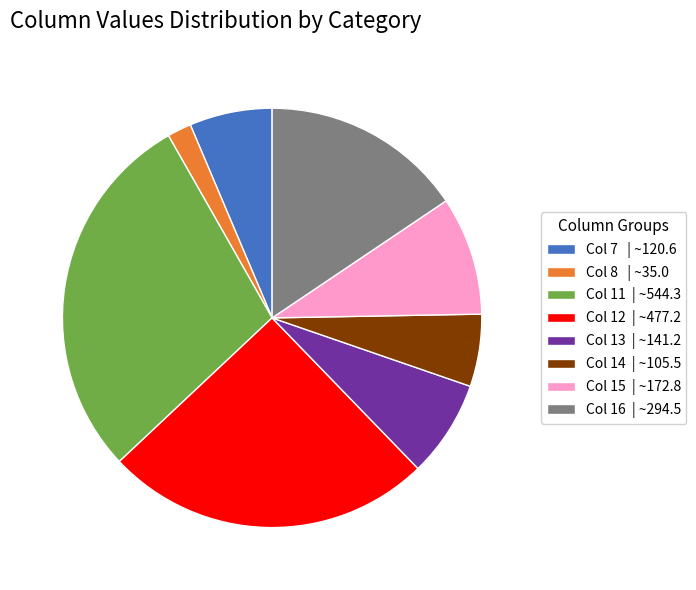

Do Col 16 | ~294.5 and Col 14 | ~105.5 together represent more than half of the pie?

No